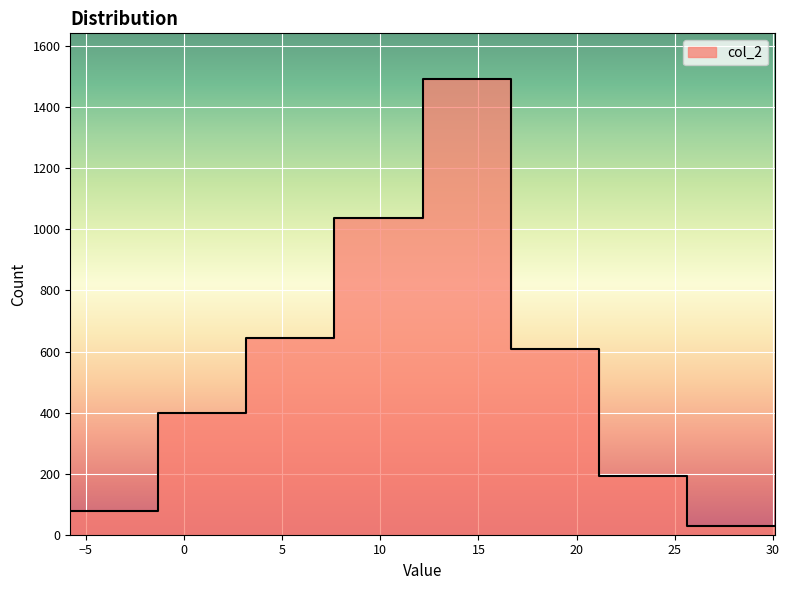

What is the maximum value shown in the chart?

1493